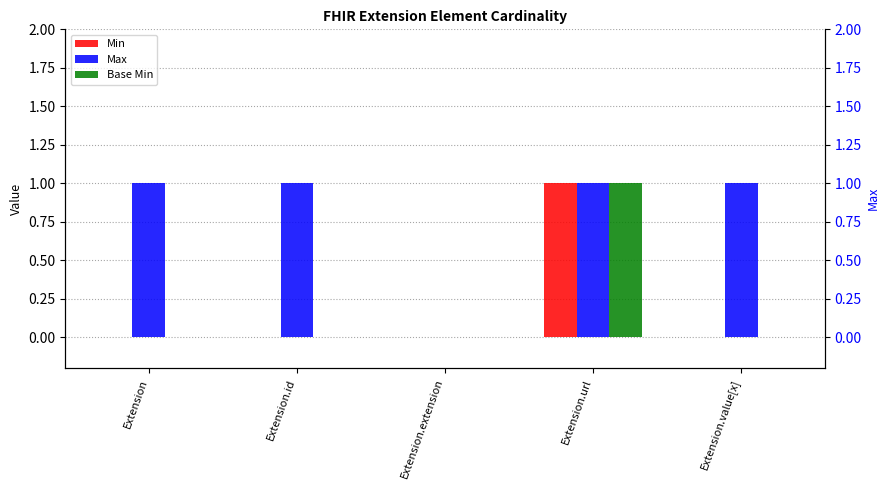

Which series has the largest range (max minus min)?

Min